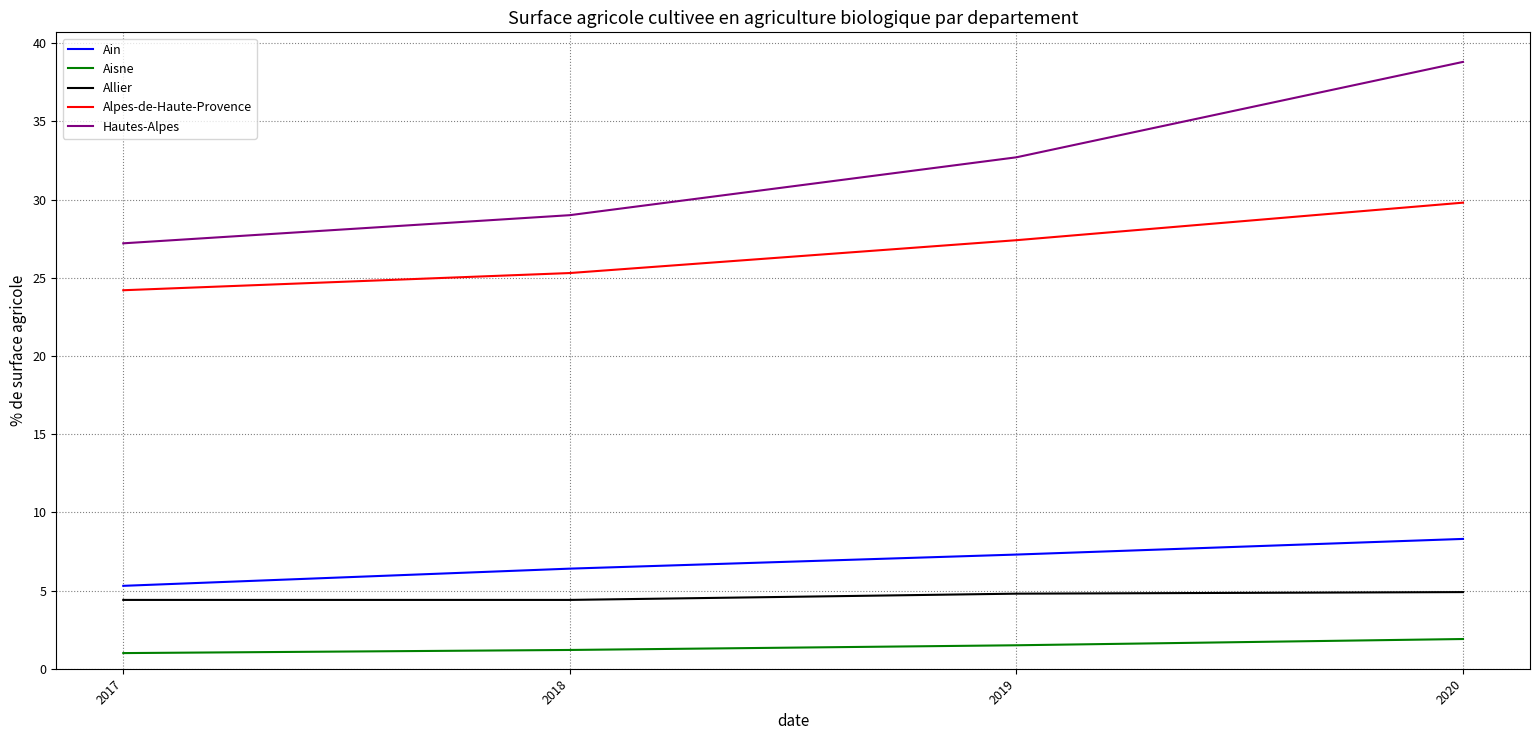

At which label does Alpes-de-Haute-Provence reach its minimum?

2017